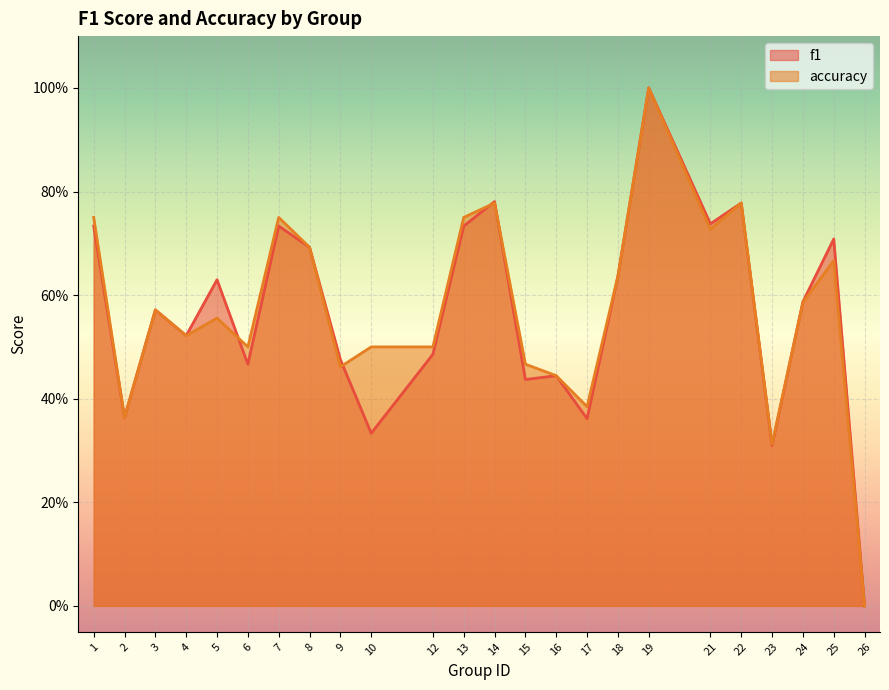

Reading left to right, what are all the values shown in this chart?

f1: 1=0.7	2=0.4	3=0.6	4=0.5	5=0.6	6=0.5	7=0.7	8=0.7	9=0.5	10=0.3	12=0.5	13=0.7	14=0.8	15=0.4	16=0.4	17=0.4	18=0.6	19=1.0	21=0.7	22=0.8	23=0.3	24=0.6	25=0.7	26=0.0
accuracy: 1=0.8	2=0.4	3=0.6	4=0.5	5=0.6	6=0.5	7=0.8	8=0.7	9=0.5	10=0.5	12=0.5	13=0.8	14=0.8	15=0.5	16=0.4	17=0.4	18=0.6	19=1.0	21=0.7	22=0.8	23=0.3	24=0.6	25=0.7	26=0.0